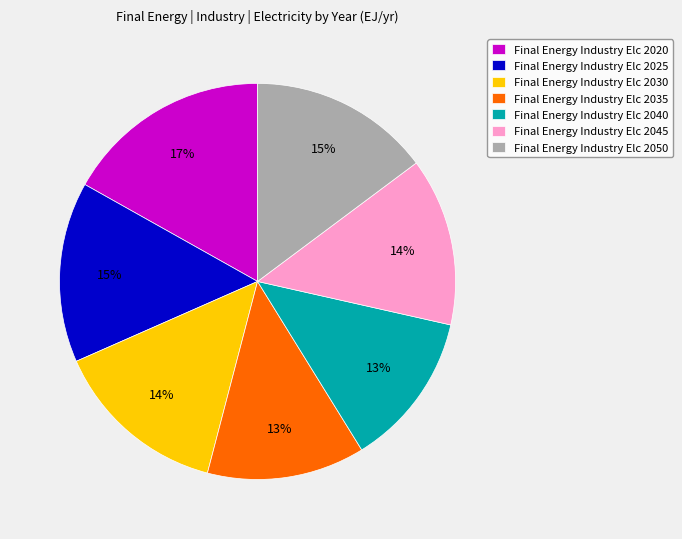

What is the largest slice in the pie chart?

Final Energy Industry Elc 2020